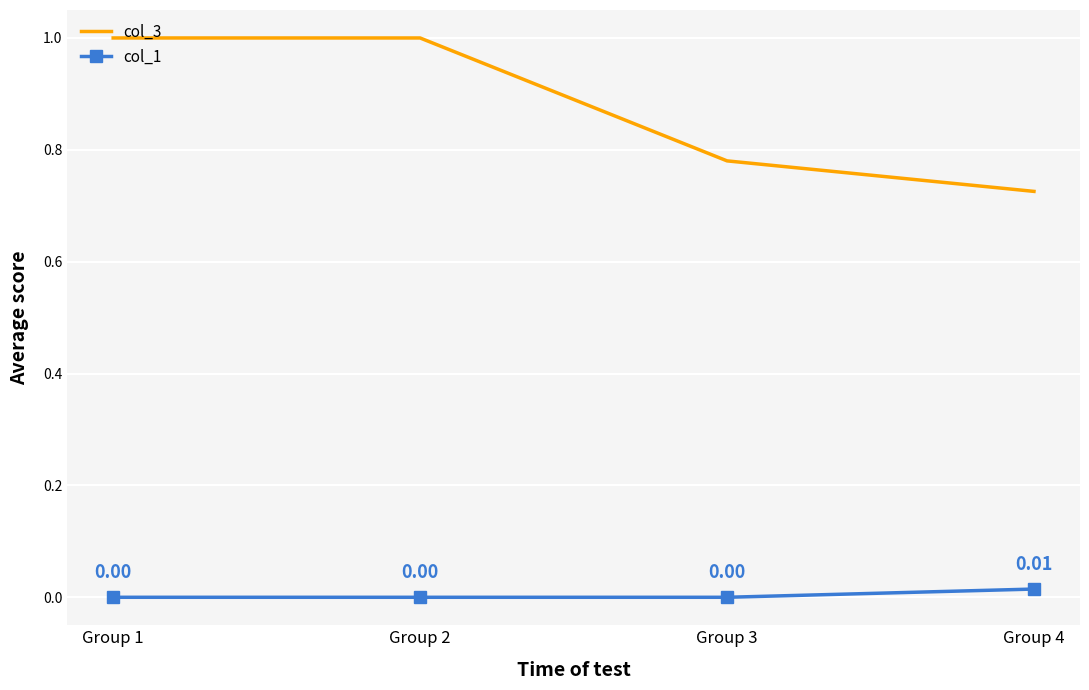

Rank the series at Group 2 from highest to lowest value.

col_3, col_1